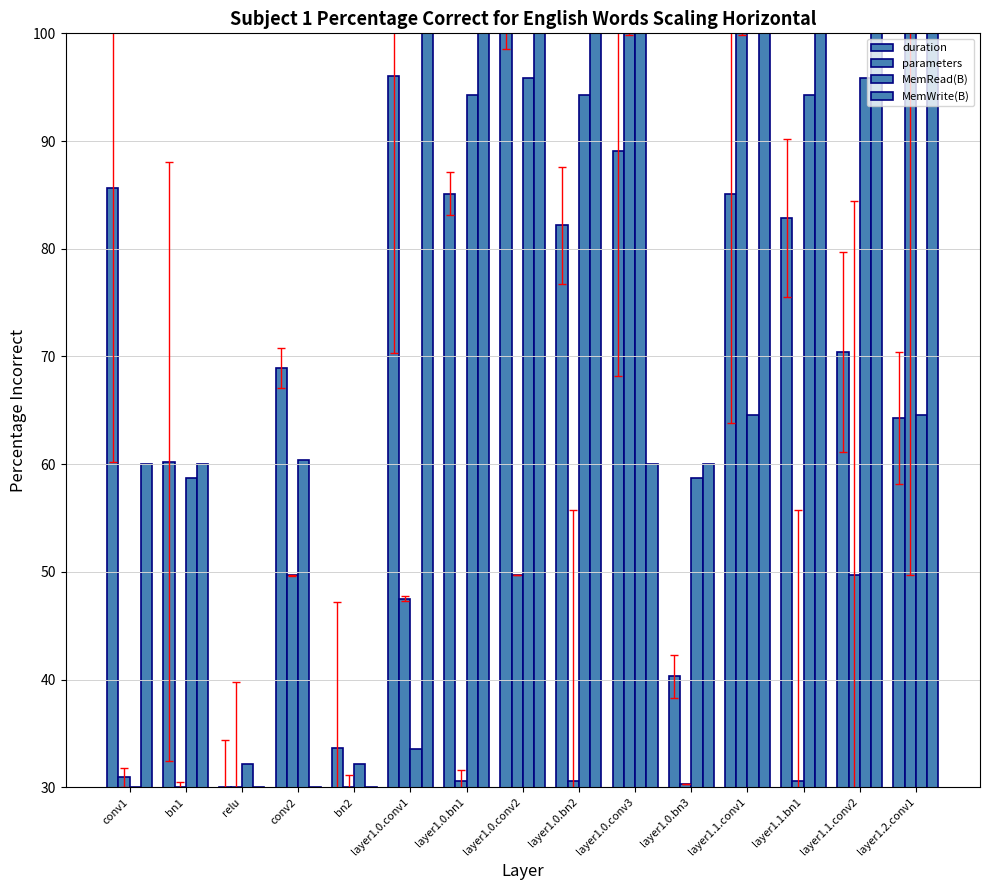

How many bars are there in total?

60